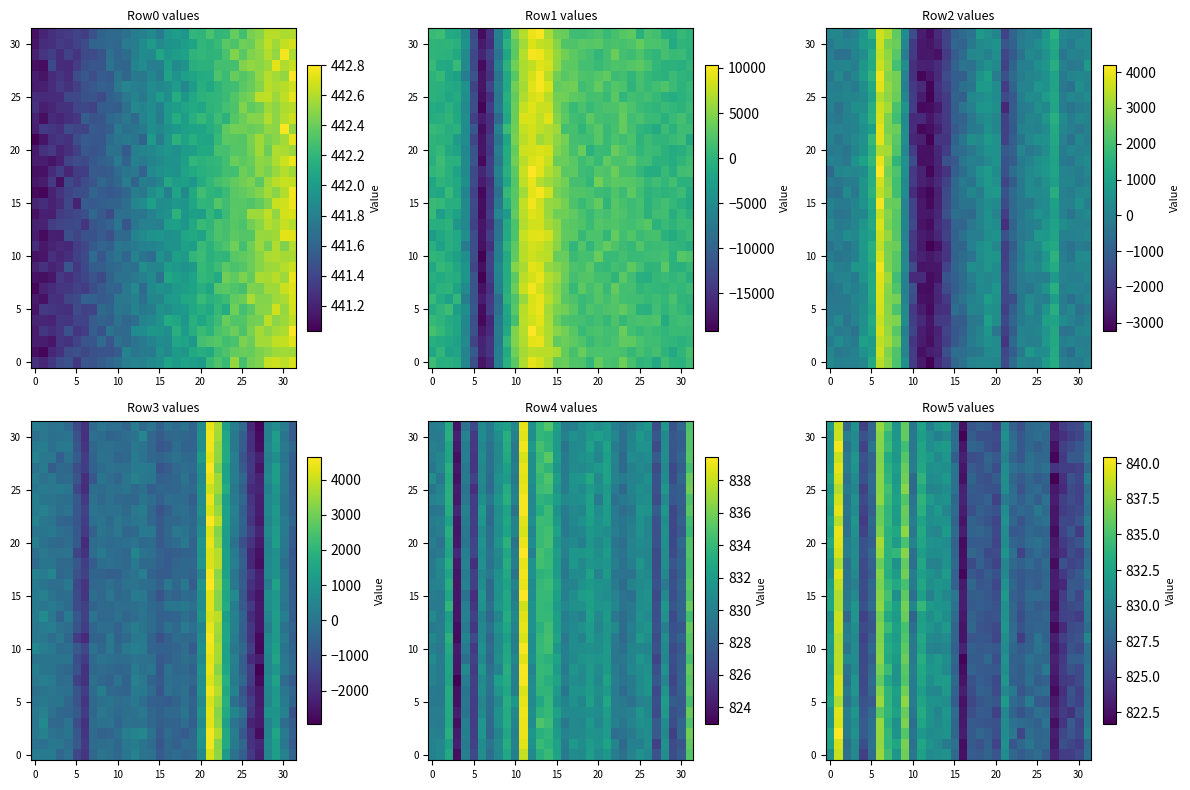

Which has a higher value, 17 or 20?

20